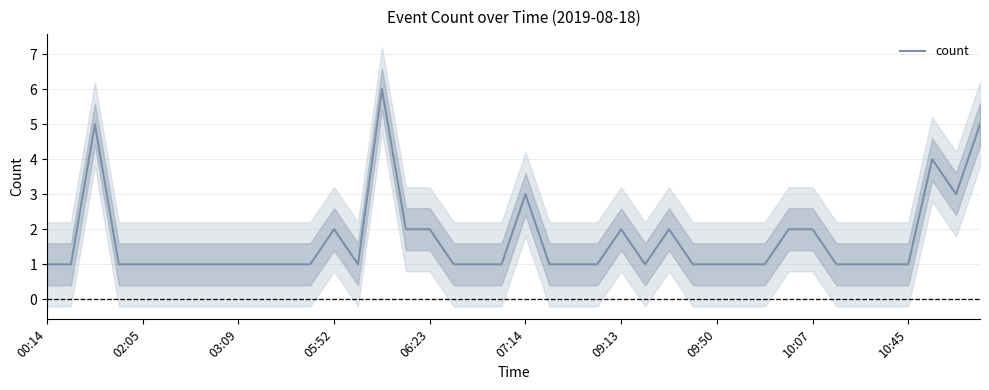

What is the maximum value for count?

6